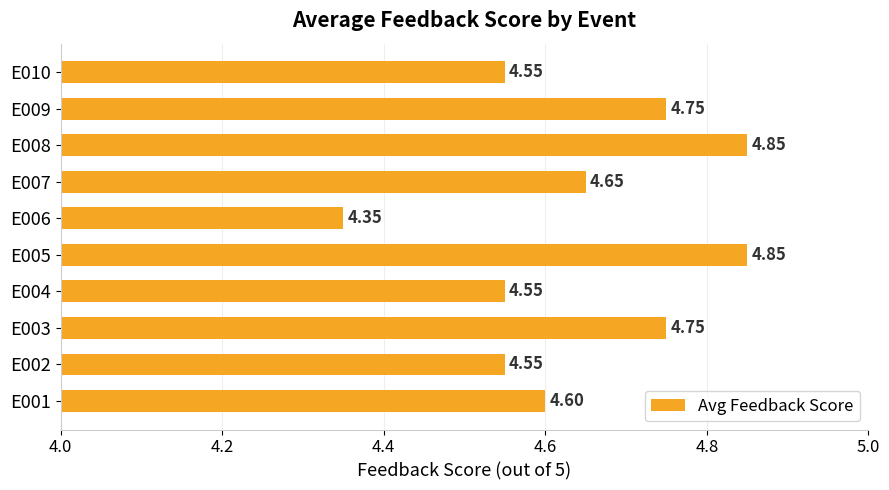

What is the difference between the second highest and second lowest values?

0.3